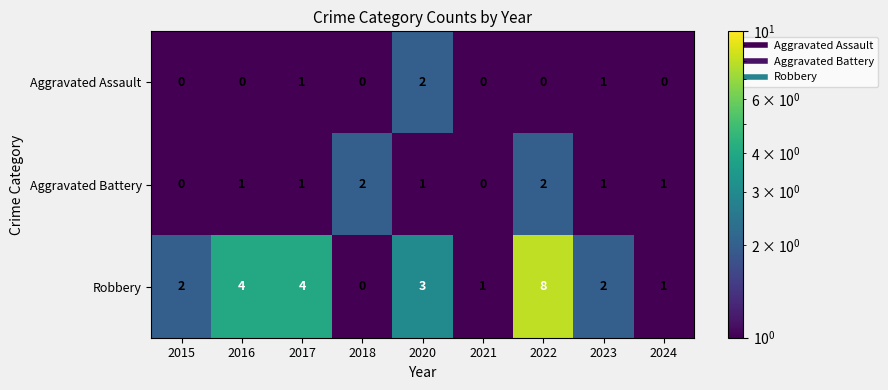

The Aggravated Battery series shows 1 at 2021. True or false?

False